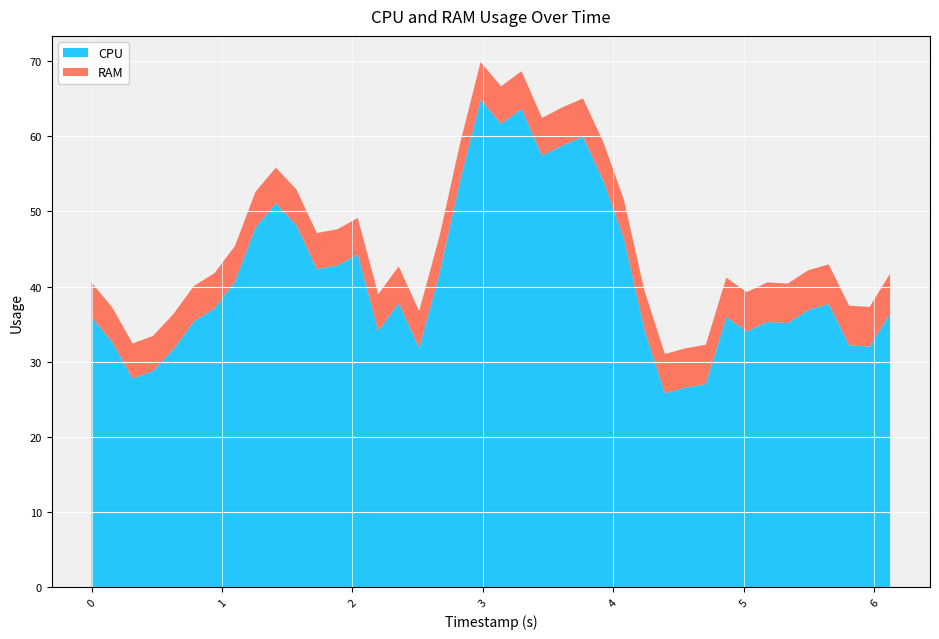

What is the highest value of the CPU series?

64.8